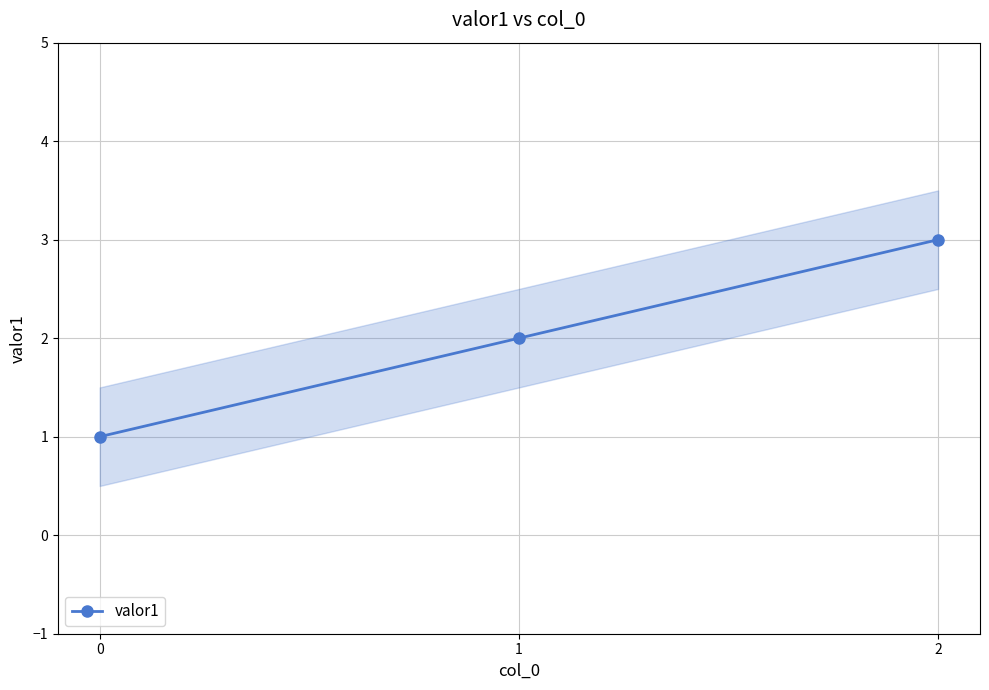

List the labels in order of value, largest first.

2, 1, 0